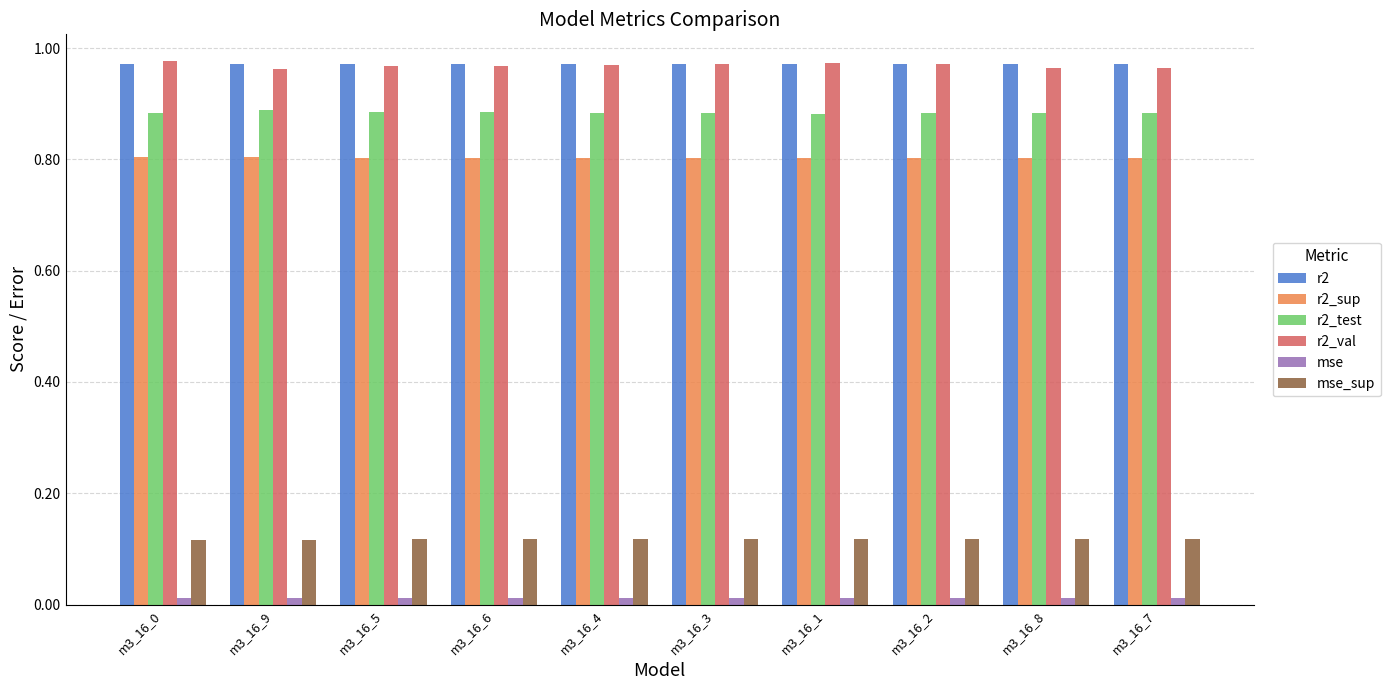

What is the label of the 6th bar from the right?

m3_16_4